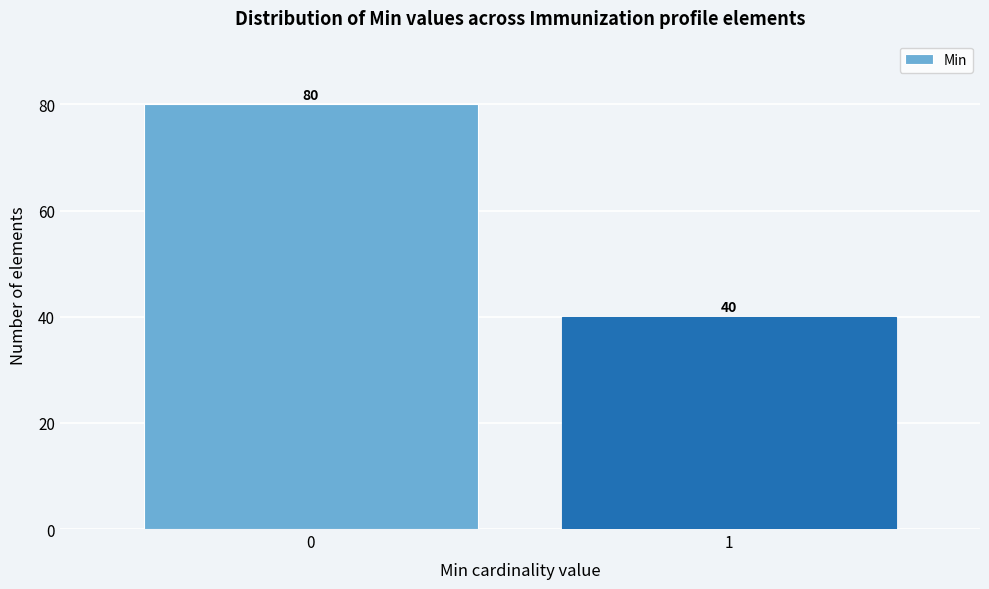

Reading left to right, extract all data points from this chart.

0=80	1=40